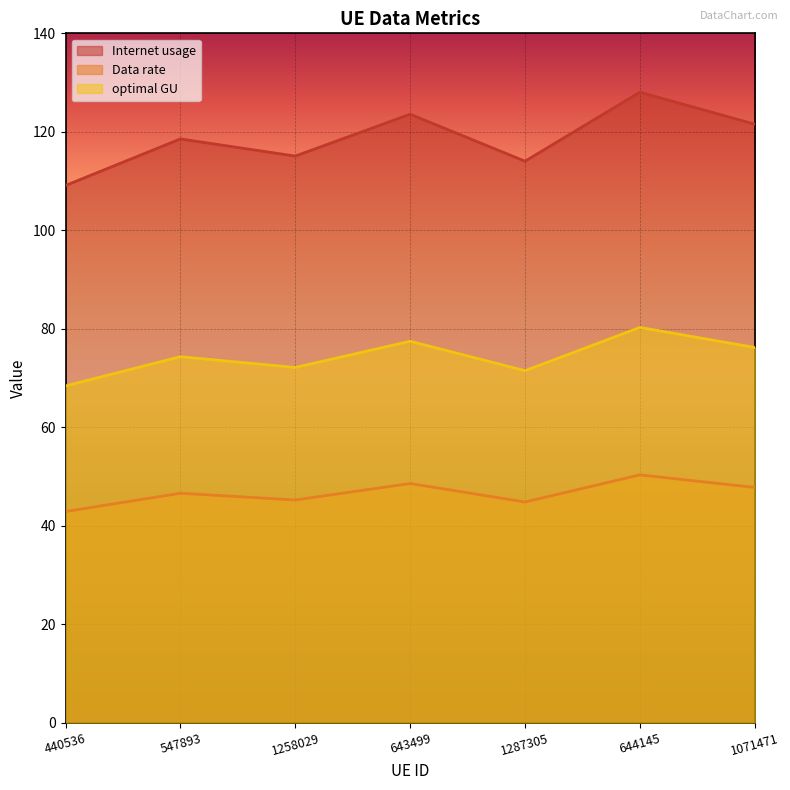

Is the value of optimal GU at 1287305 greater than the value of Internet usage at 547893?

No